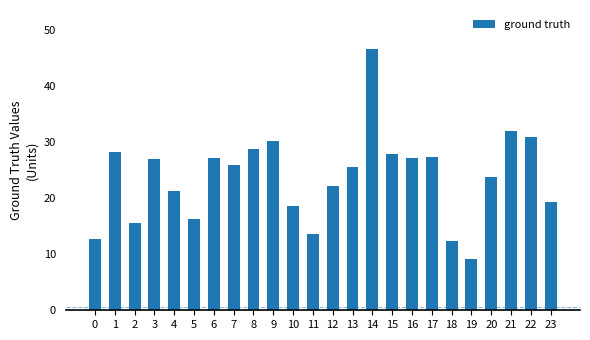

What is the difference between the maximum and minimum values?

37.4